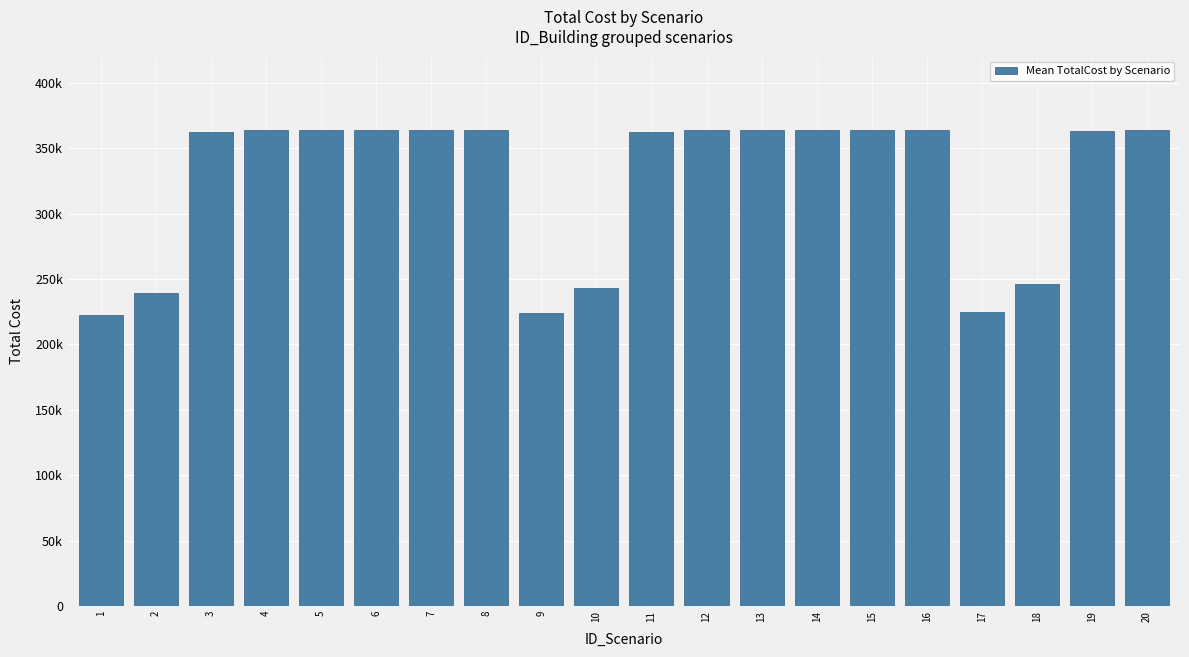

The value at 12 is 363663.5. True or false?

True